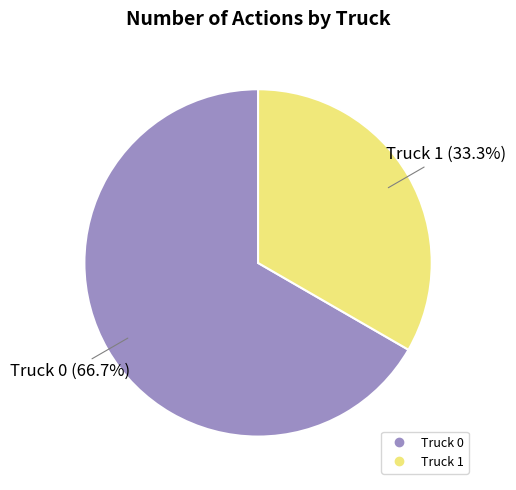

Which category has the biggest portion of the pie?

Truck 0